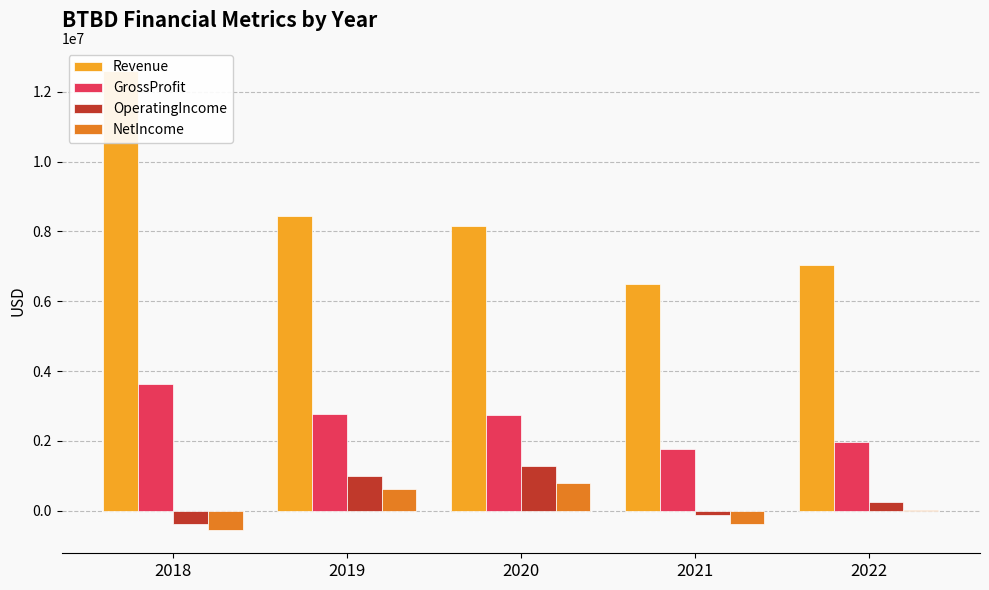

At 2018, list the series in order from smallest to largest.

NetIncome, OperatingIncome, GrossProfit, Revenue